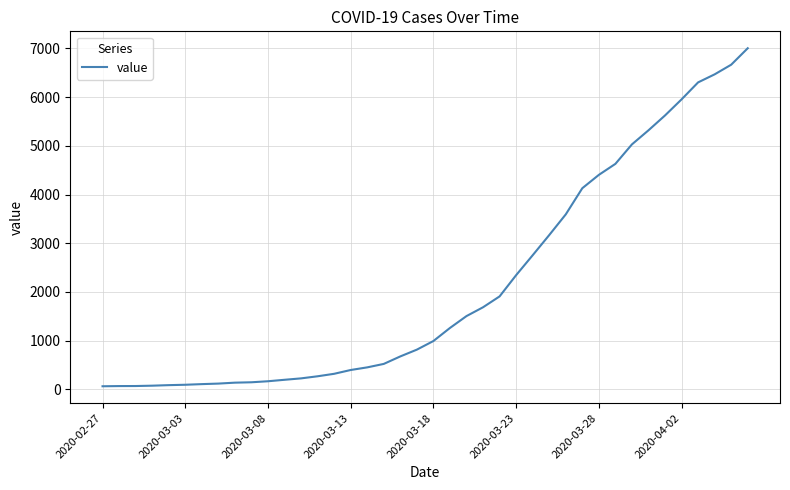

What is the greatest value displayed?

7004